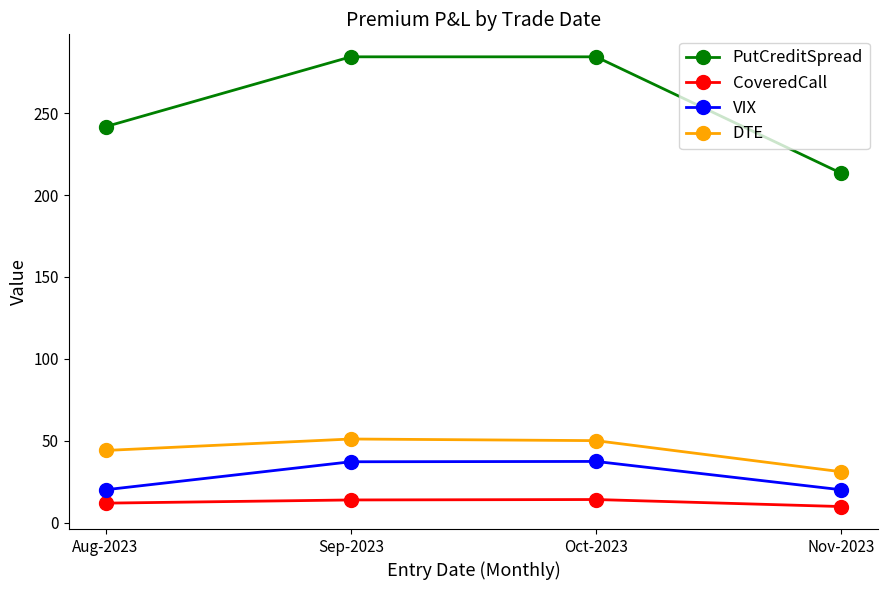

What is the minimum value for CoveredCall?

9.8